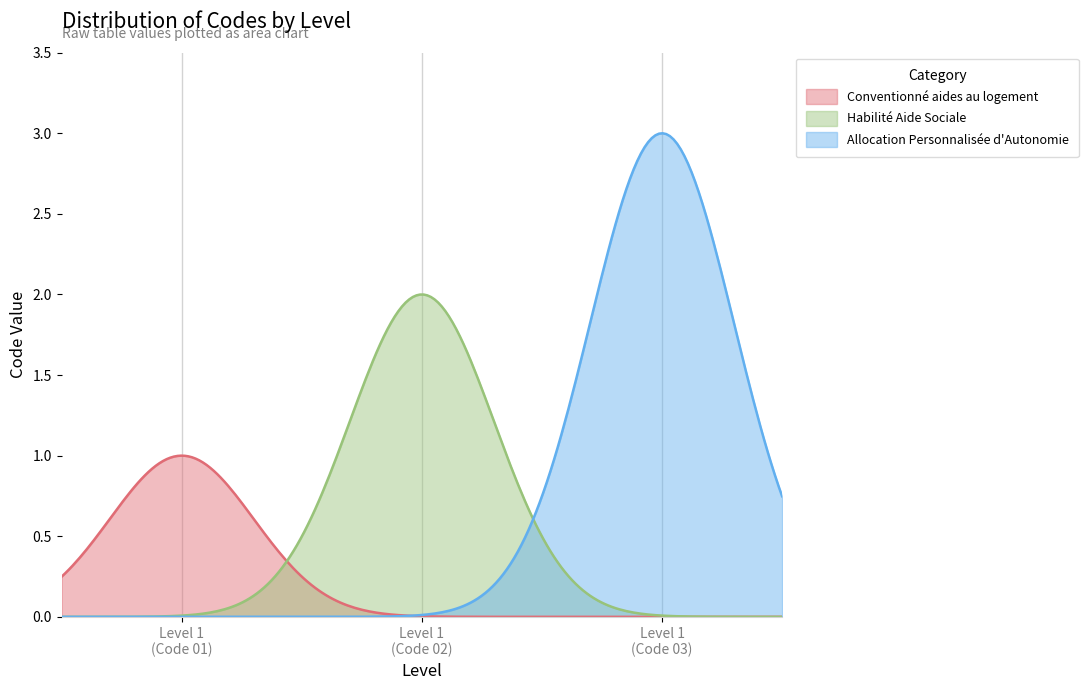

The value at Allocation Personnalisée d'Autonomie is 3. True or false?

True